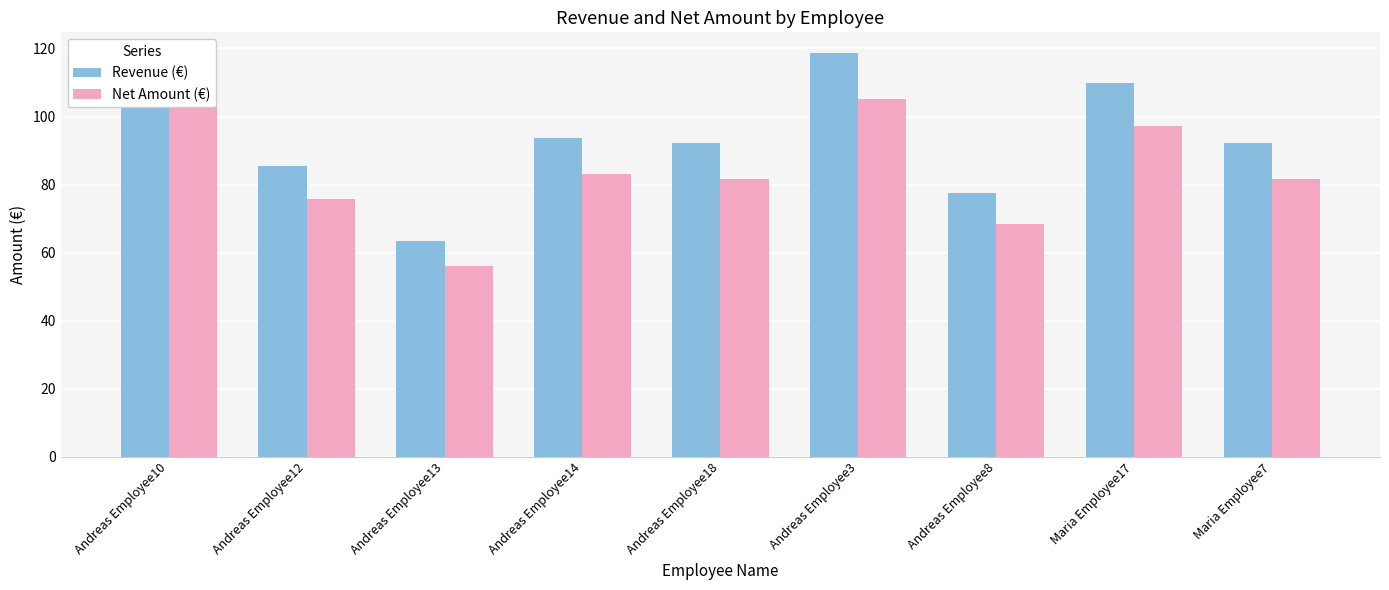

The value of Revenue (€) at Maria Employee7 is 92.1. True or false?

True